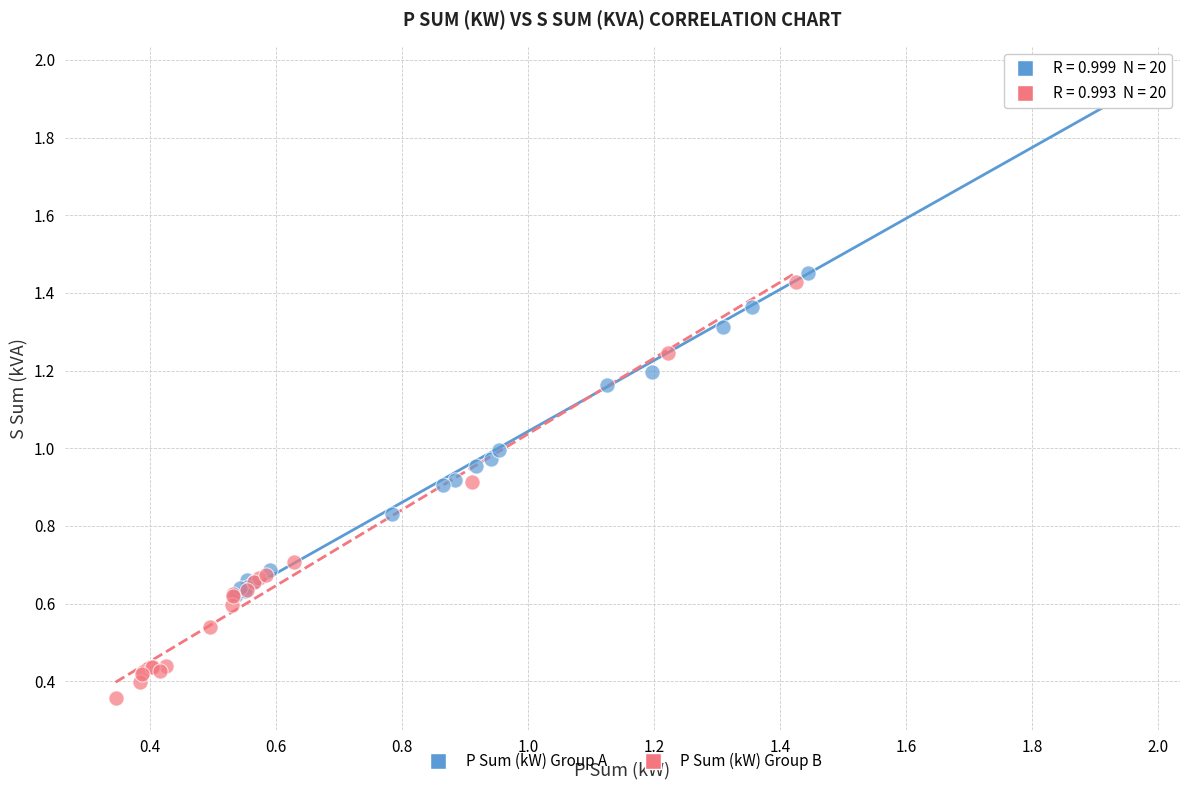

Which series has the largest Y range (max minus min)?

P Sum (kW) Group A